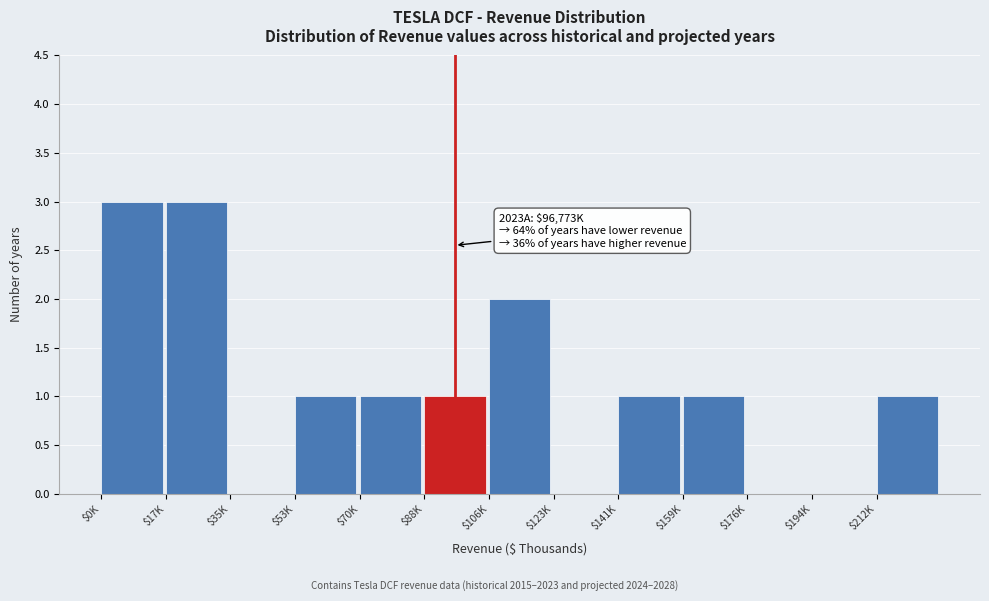

What is the maximum value shown in the chart?

3